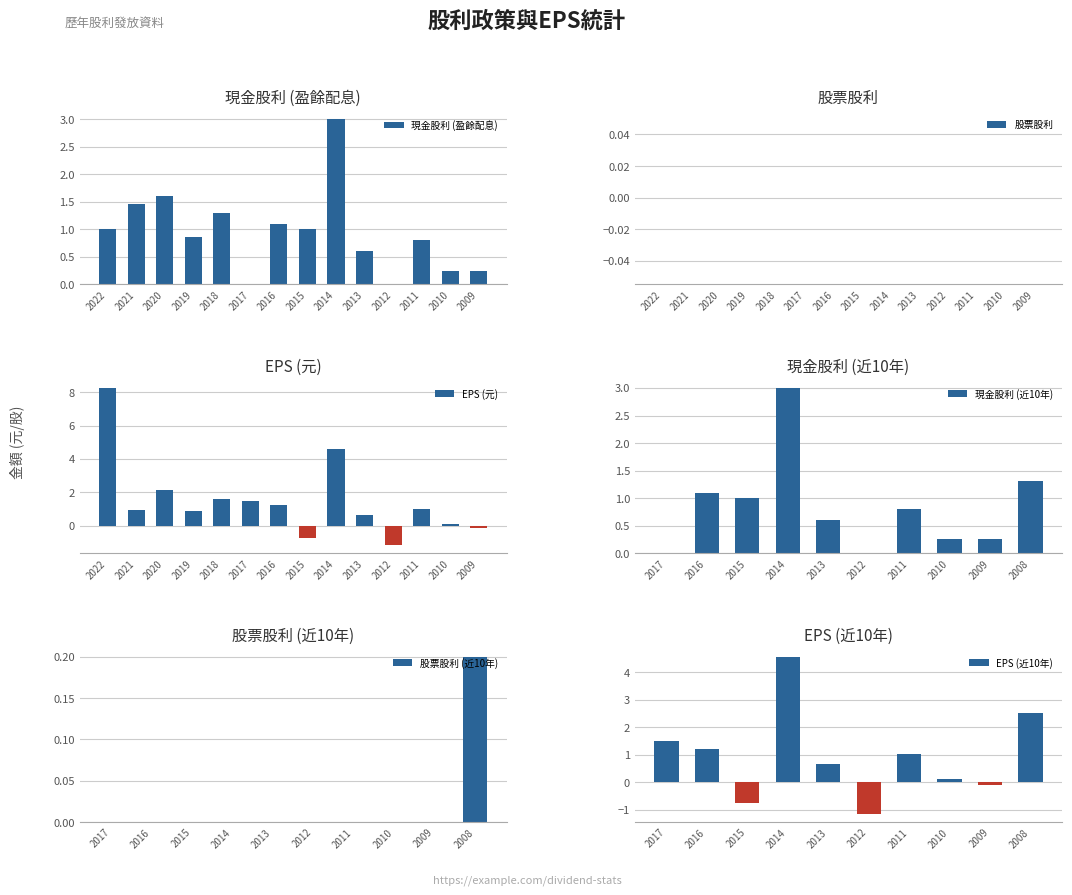

Is it true that 現金股利 (盈餘配息) equals 0.0 at 2012?

True